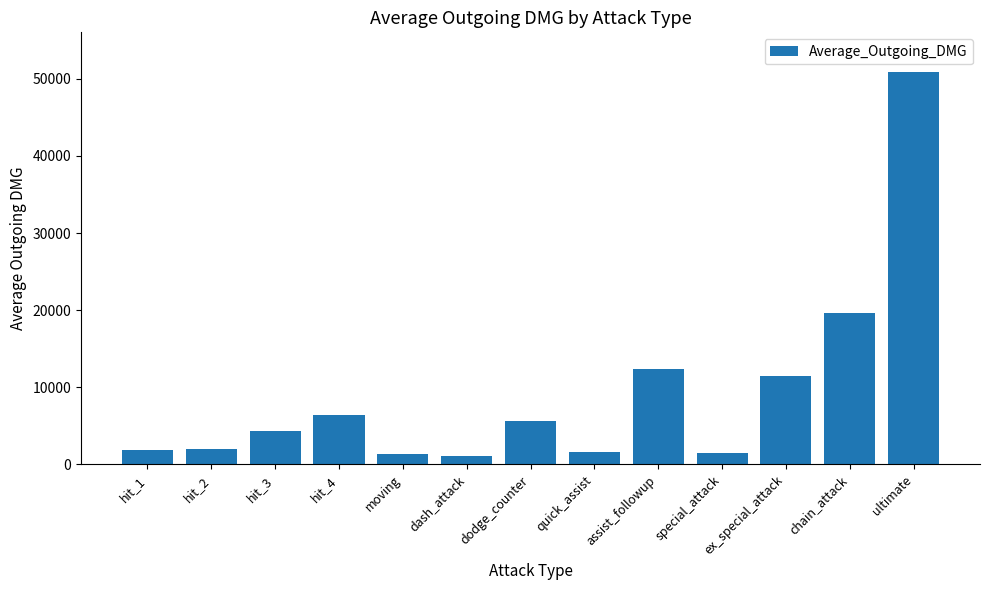

The value at hit_1 is 1913.5. True or false?

True